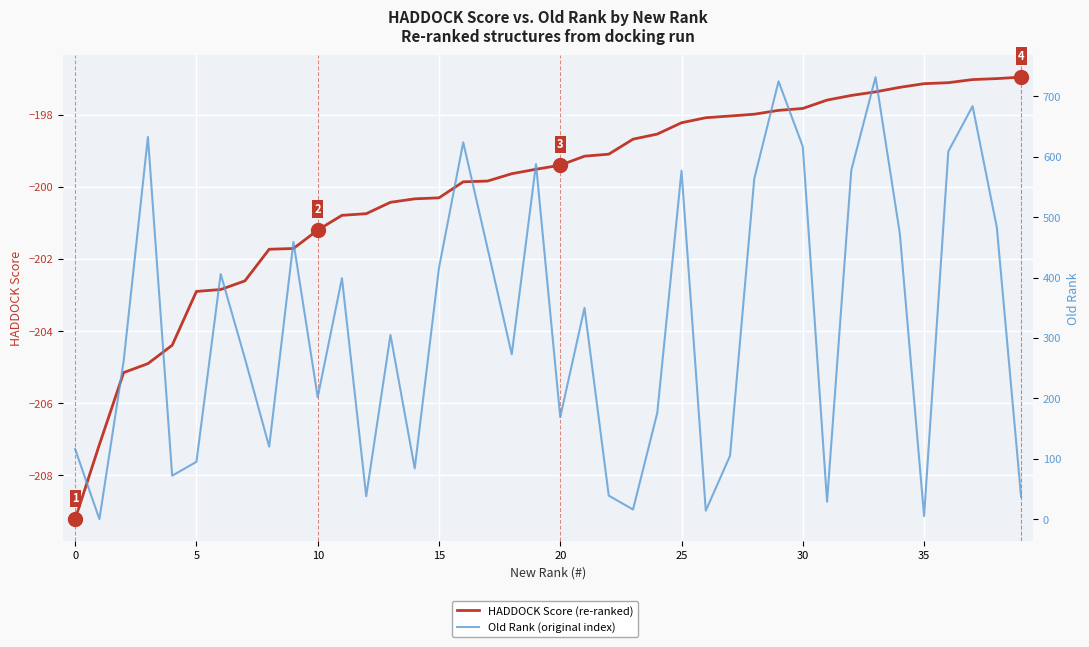

True or false: Old Rank (original index) and HADDOCK Score (re-ranked) cross at least once.

False